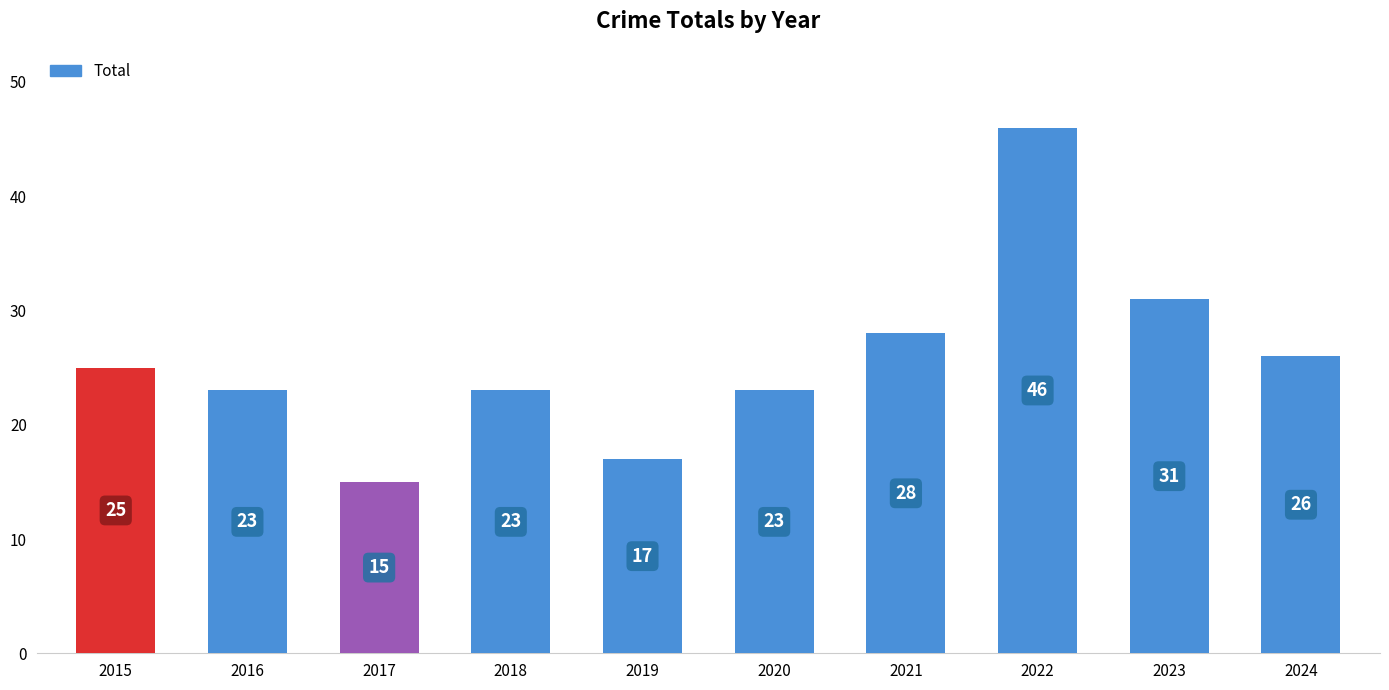

What is the value of the 8th bar from the left?

46